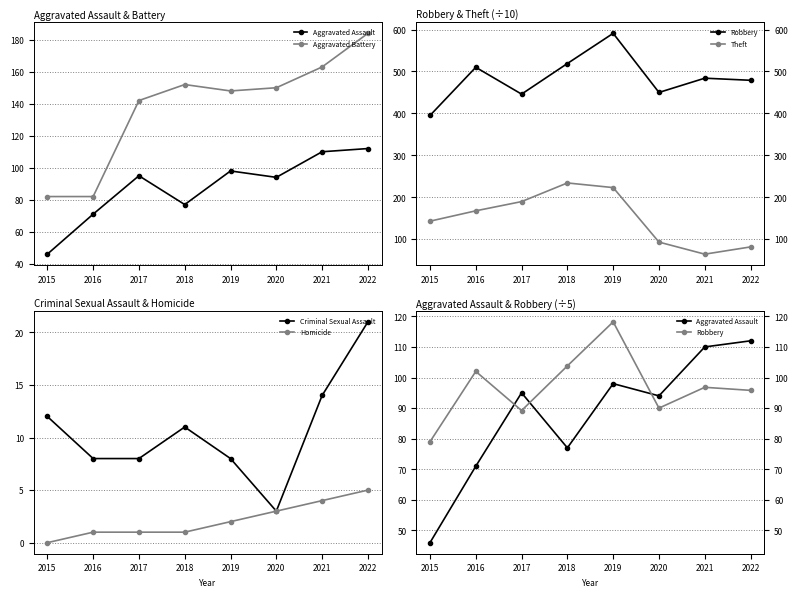

Where is Criminal Sexual Assault nearest to the value 12?

2015